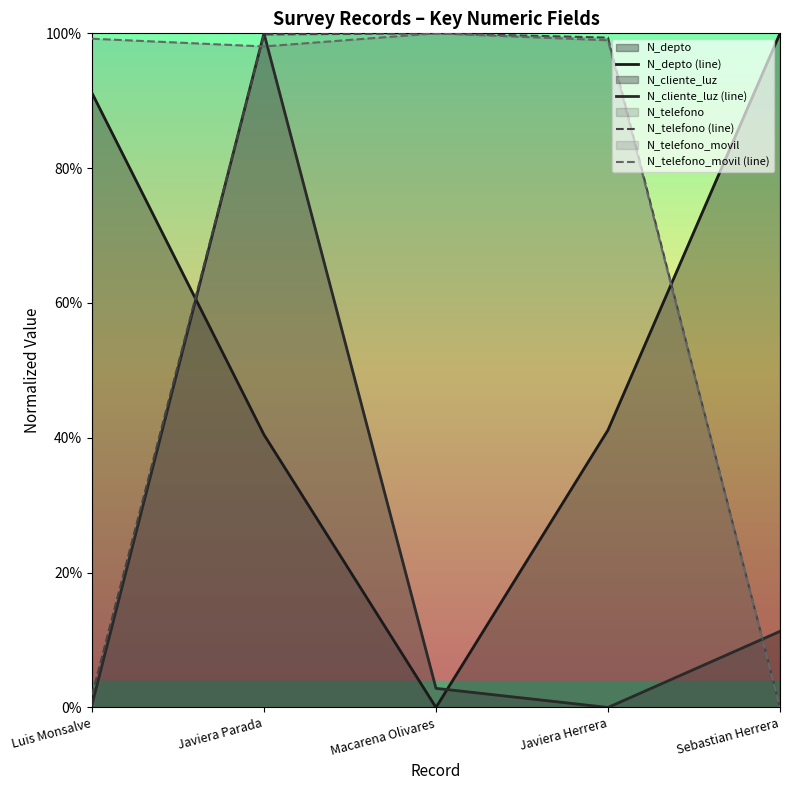

How many lines are shown in the chart?

4